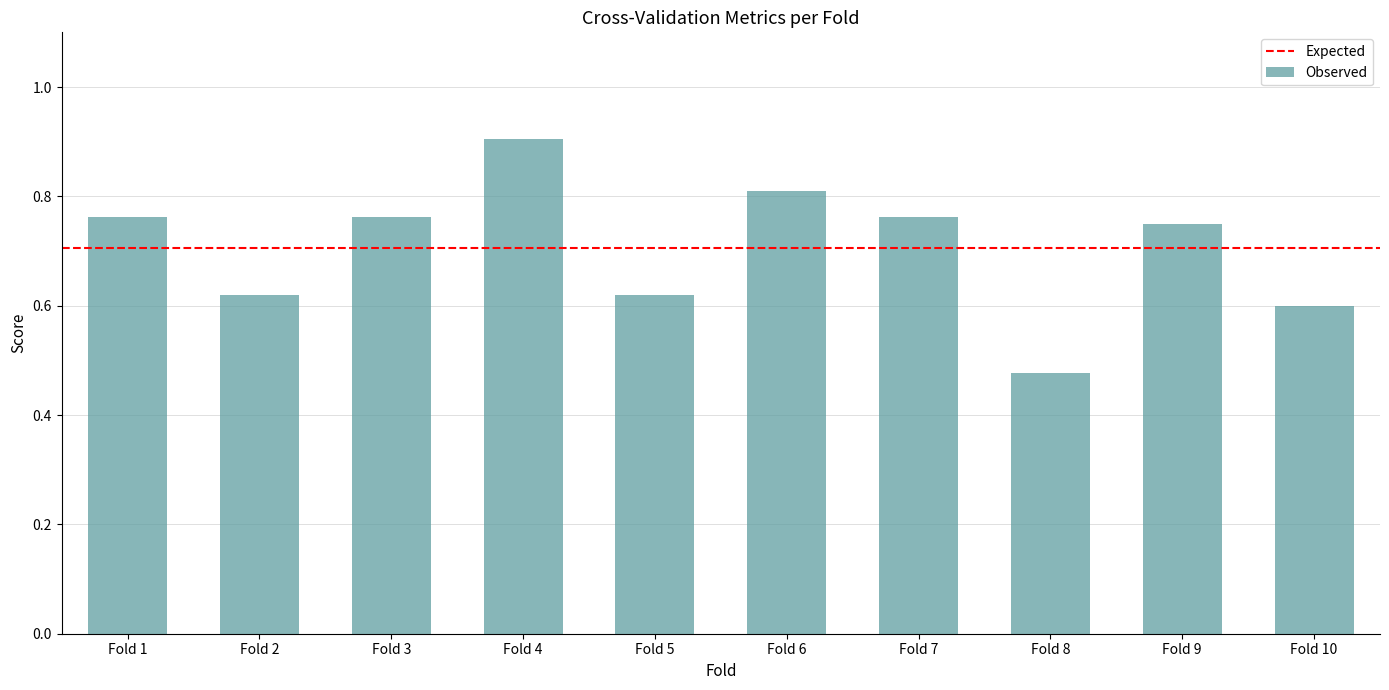

The value at Fold 6 is 0.5. True or false?

False